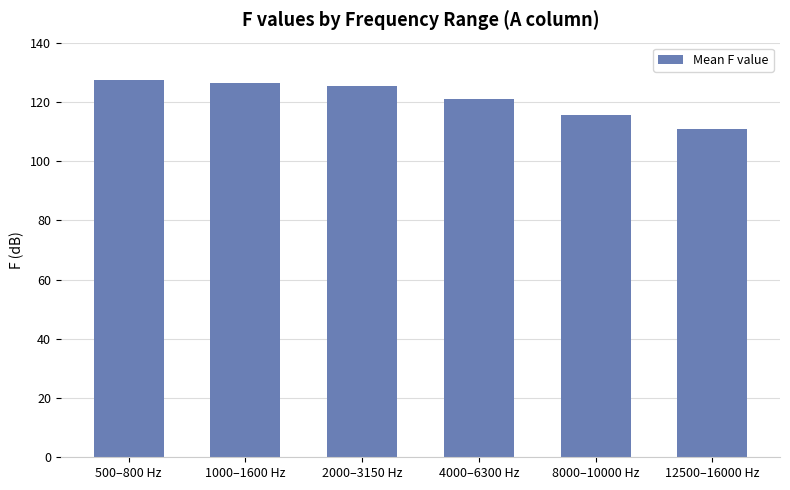

Which has a higher value, 4000–6300 Hz or 8000–10000 Hz?

4000–6300 Hz